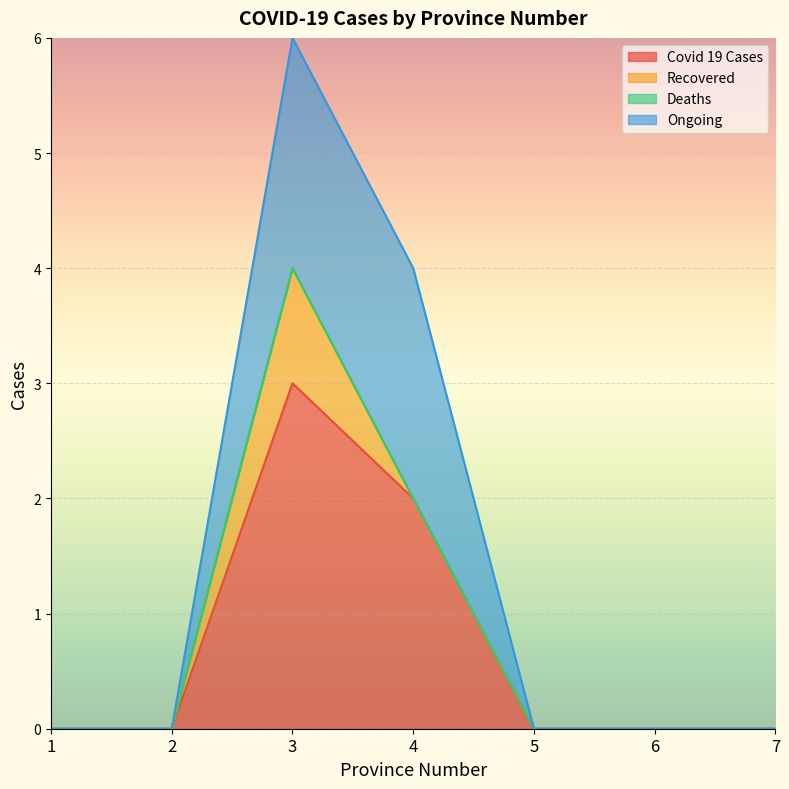

True or false: Deaths and Covid 19 Cases cross at least once.

False